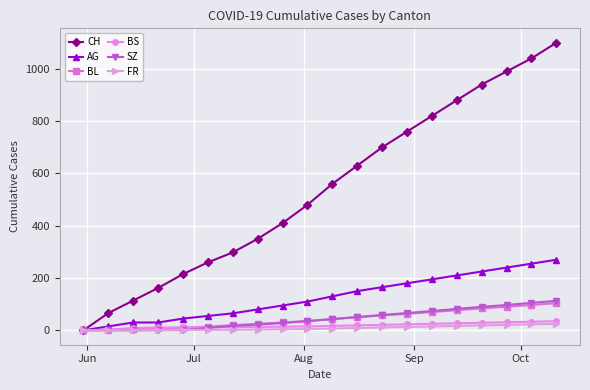

What is the average value of the BS series?

18